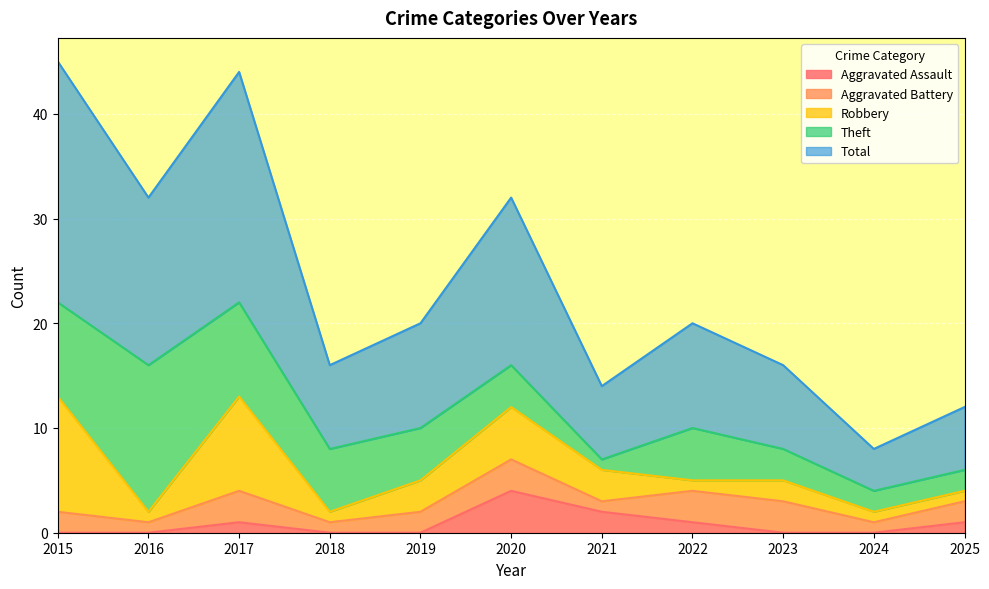

How many interior local valleys does the Total series have?

4